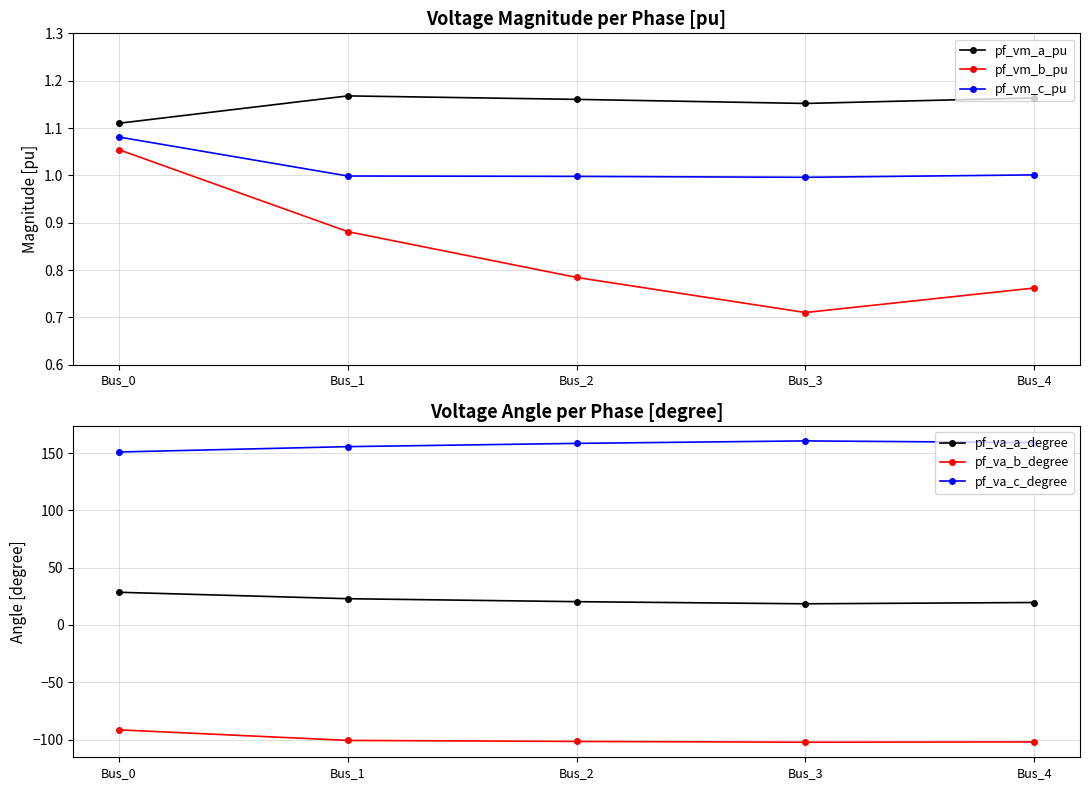

Reading left to right, transcribe all the data shown in this chart.

pf_vm_a_pu: 1.1	1.2	1.2	1.2	1.2
pf_vm_b_pu: 1.1	0.9	0.8	0.7	0.8
pf_vm_c_pu: 1.1	1.0	1.0	1.0	1.0
pf_va_a_degree: 28.6	22.9	20.4	18.5	19.6
pf_va_b_degree: -91.6	-100.8	-101.7	-102.4	-102.1
pf_va_c_degree: 151.1	155.7	158.6	160.8	159.3